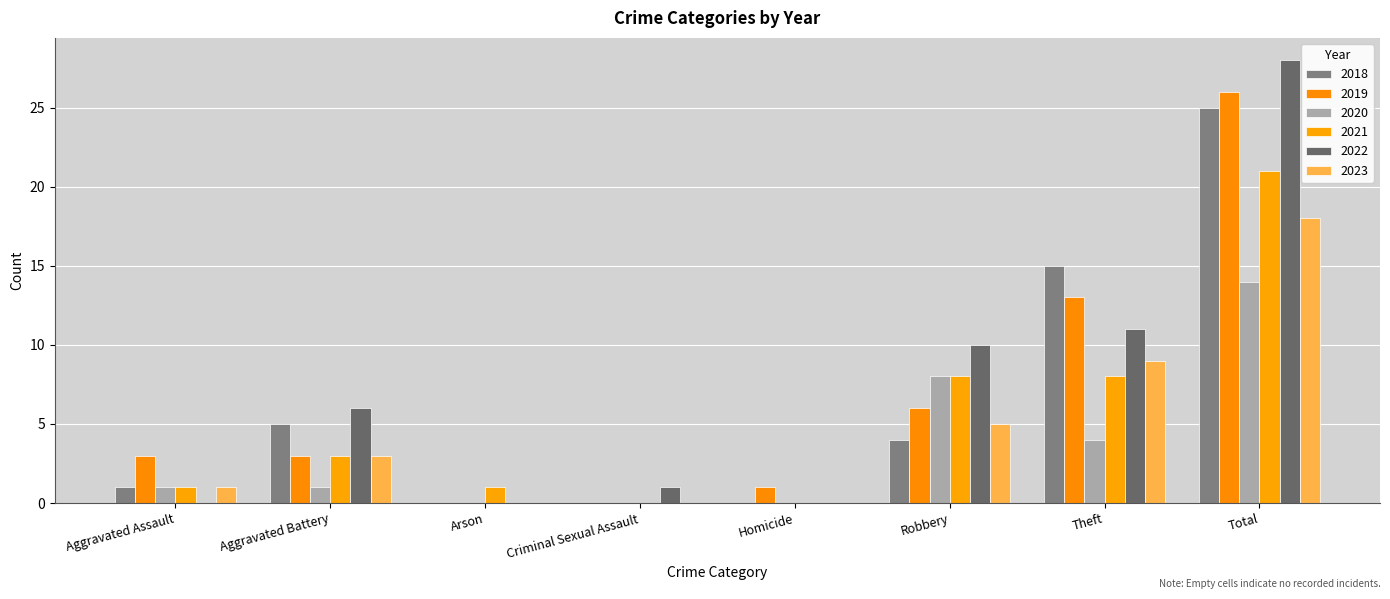

How many groups of bars are there?

8